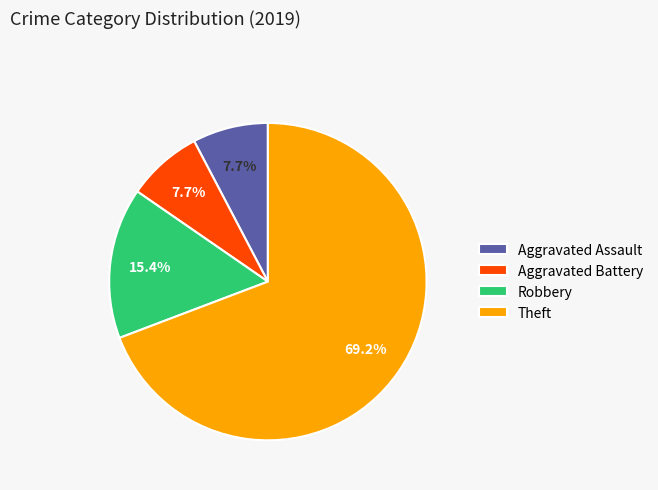

Is the sum of Aggravated Assault and Aggravated Battery greater than half?

No